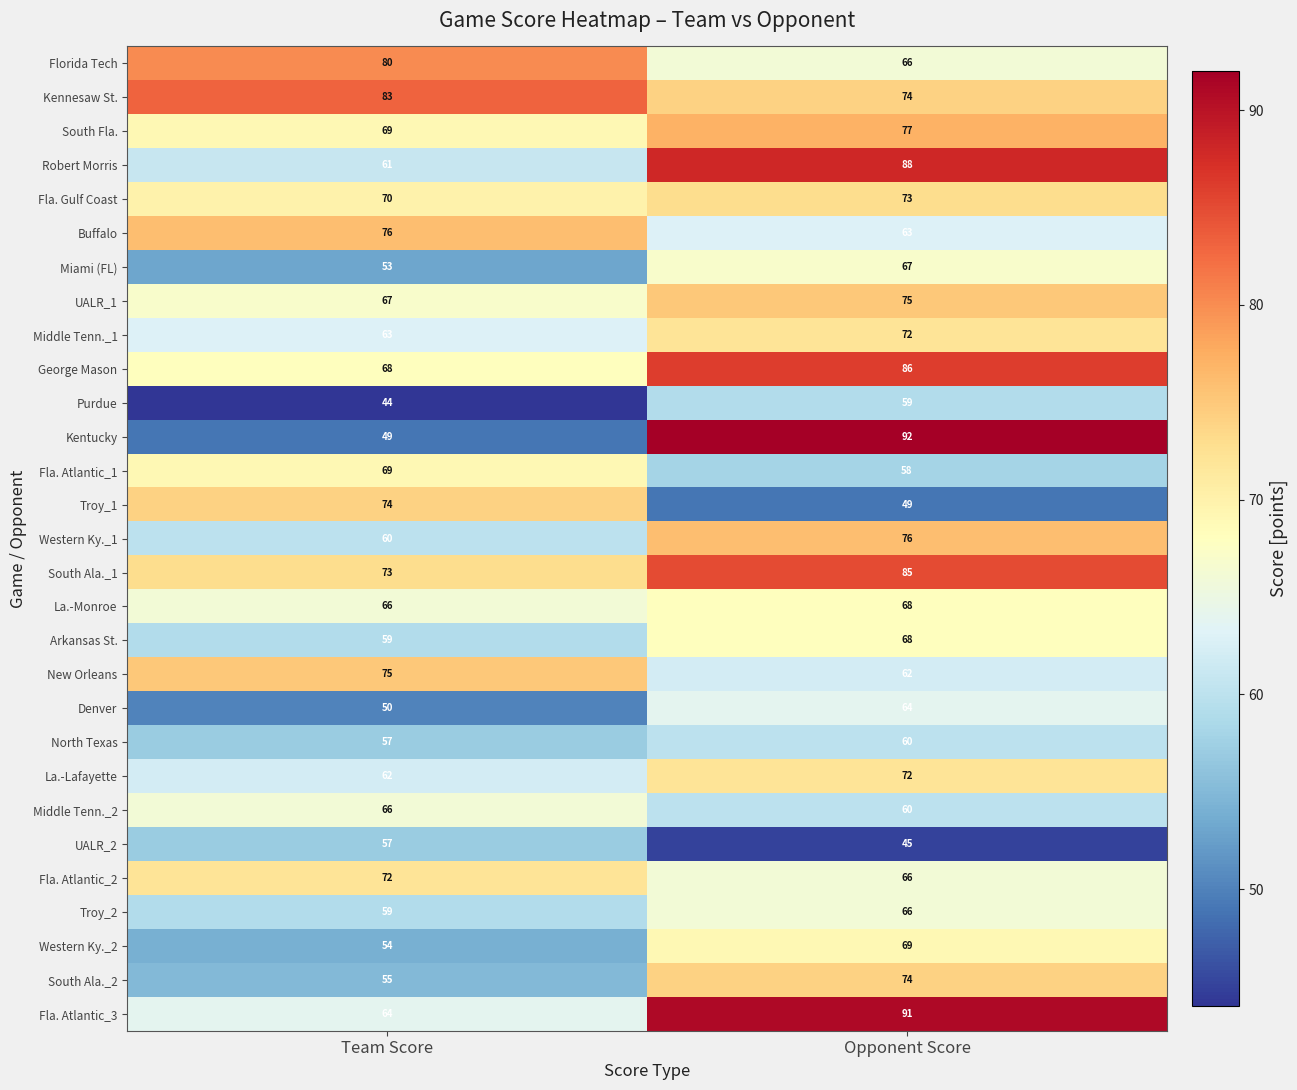

Between Team Score and Opponent Score, which series saw the biggest shift?

Kentucky